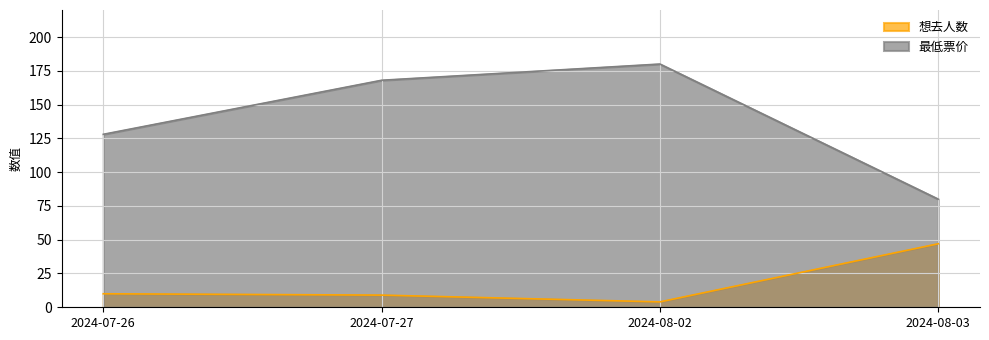

What is the value of the 最低票价 point at the 4th from the left?

80